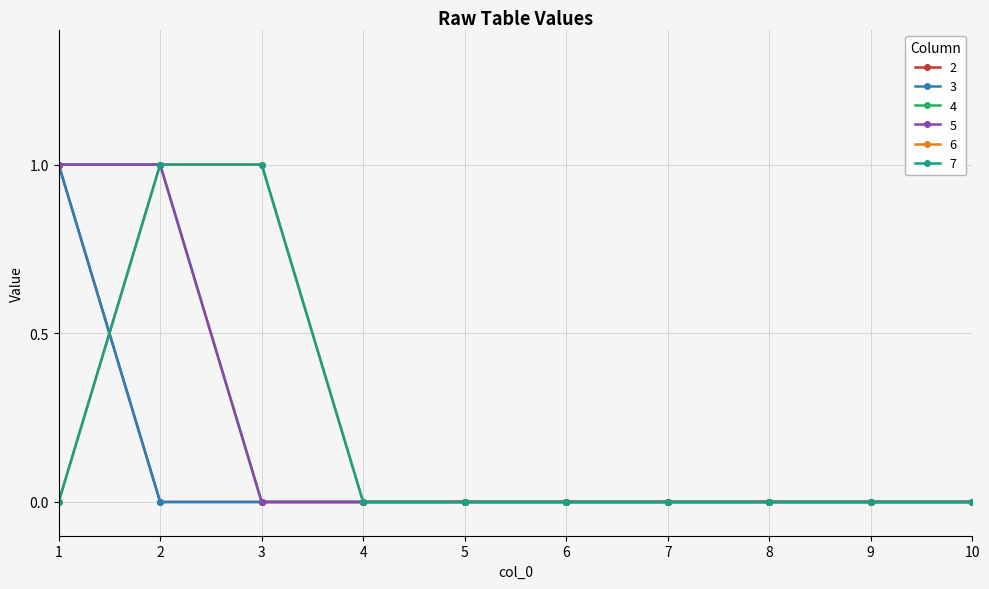

What is the maximum value for 4?

1